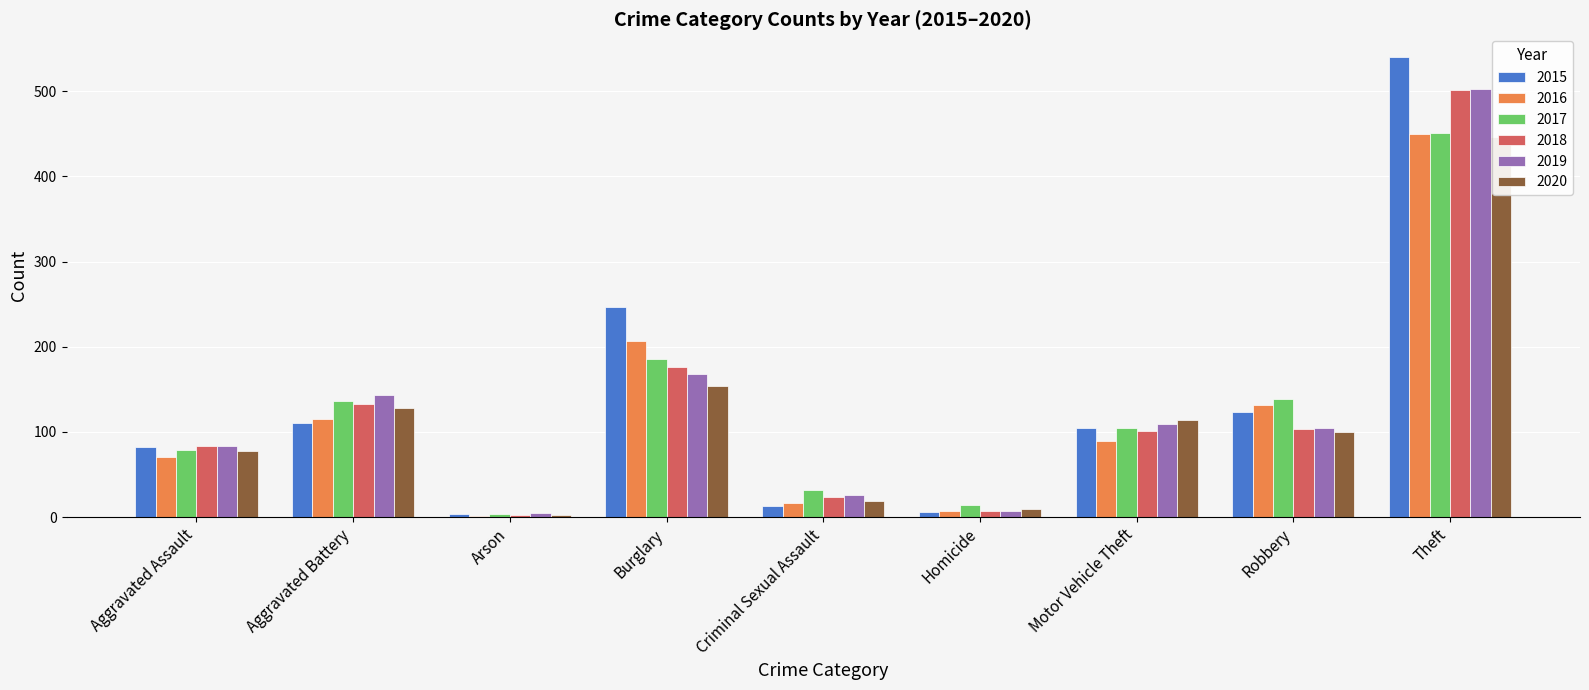

At which category is the sum across all series the highest?

Theft